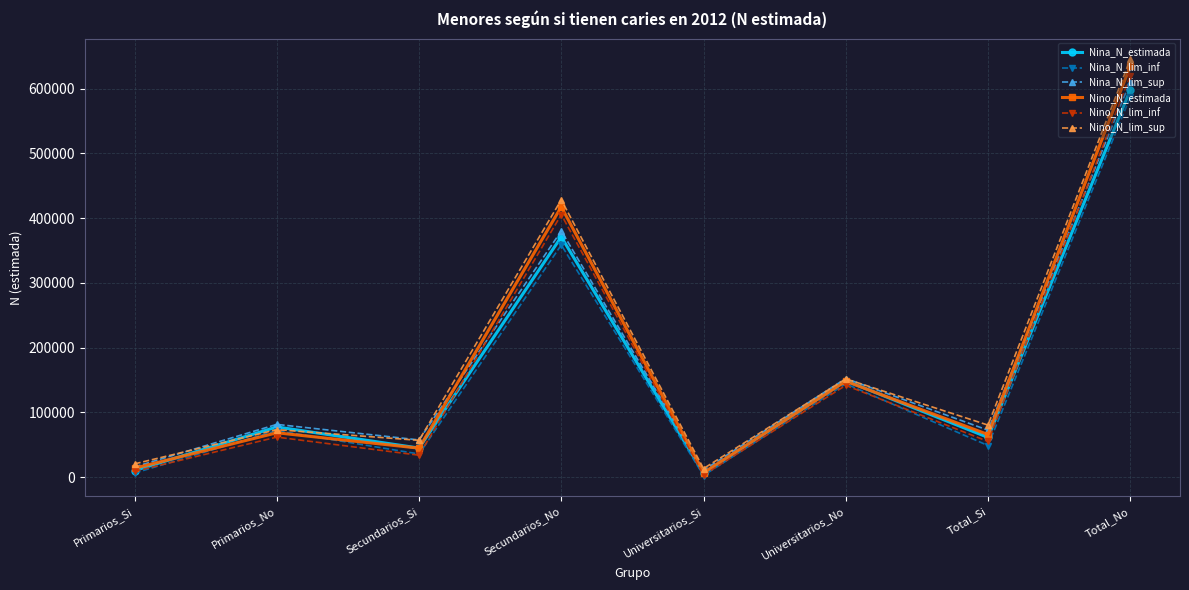

At which category does Nina_N_estimada reach its first local peak?

Primarios_No